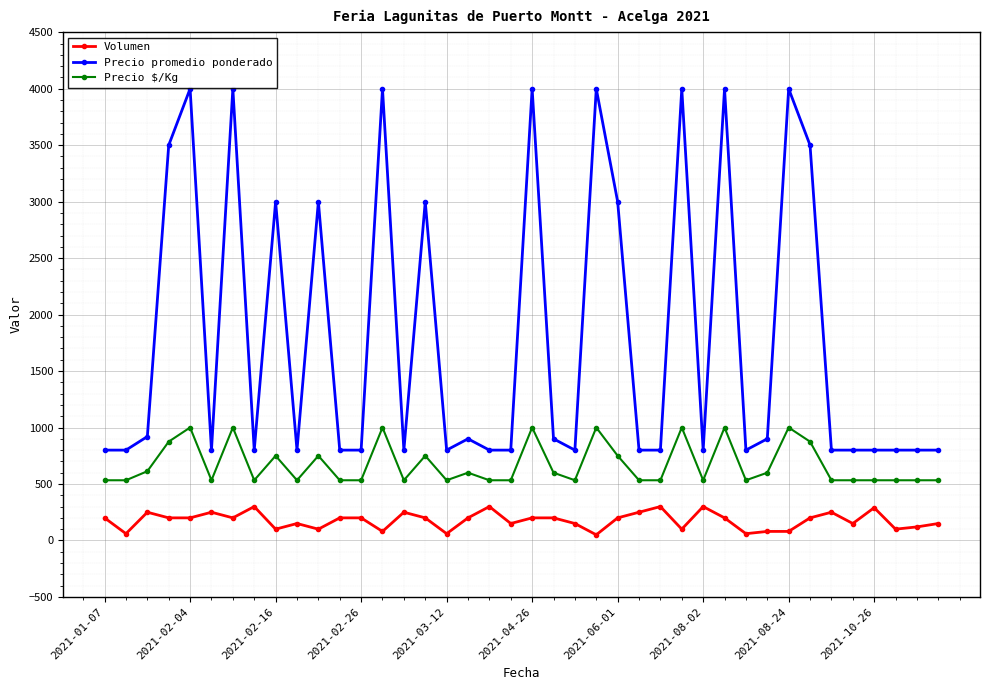

How many data points does each series have?

40